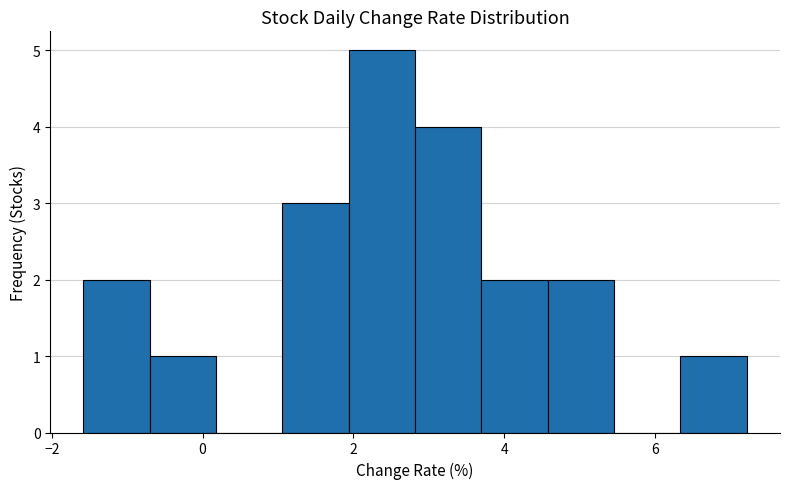

Reading left to right, transcribe this chart: for each bar, give the range it covers on the x-axis and its height. Neither the bar edges nor the heights are printed on the chart, so give them approximately, as read against the axes.

-1.58 to -0.70: 2
-0.70 to 0.18: 1
0.18 to 1.06: 0
1.06 to 1.94: 3
1.94 to 2.82: 5
2.82 to 3.70: 4
3.70 to 4.58: 2
4.58 to 5.46: 2
5.46 to 6.34: 0
6.34 to 7.22: 1